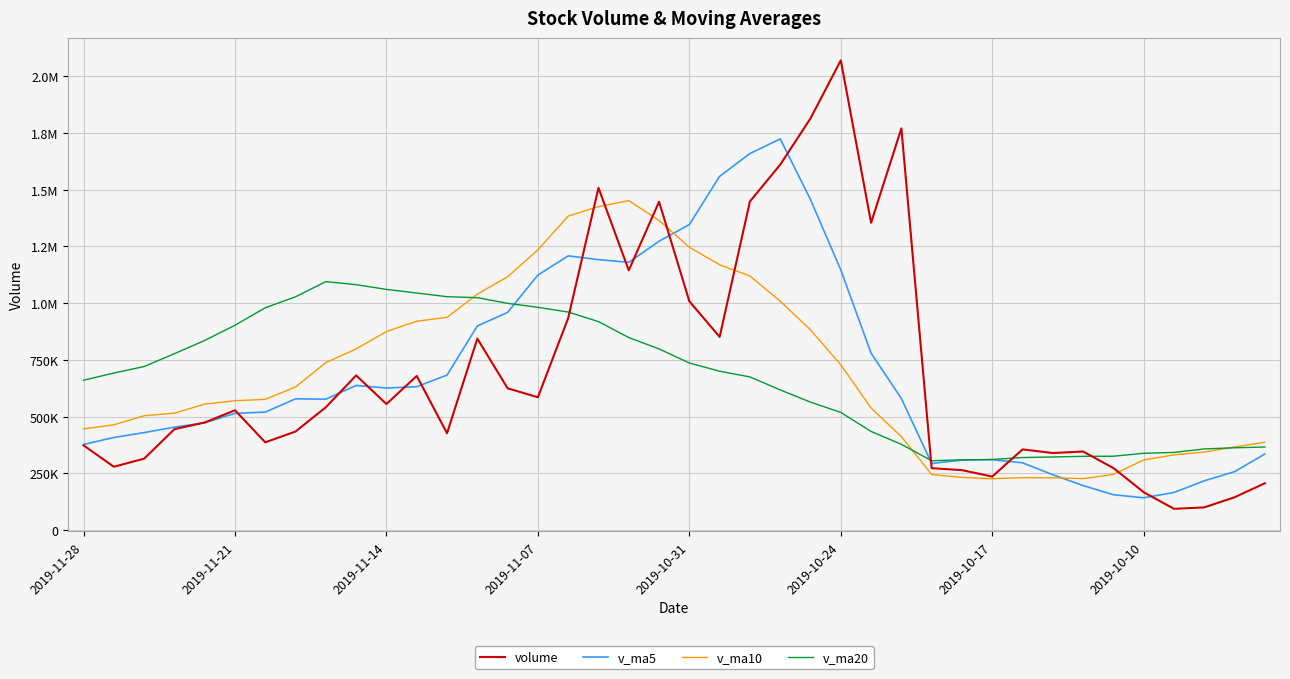

What is the maximum value shown in the chart?

2069091.5